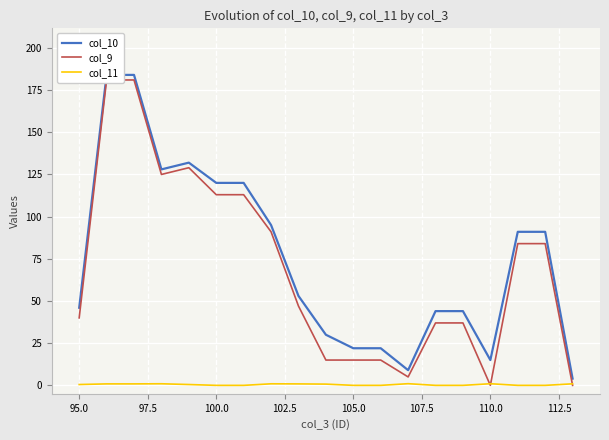

True or false: col_11 and col_10 intersect in this chart.

False